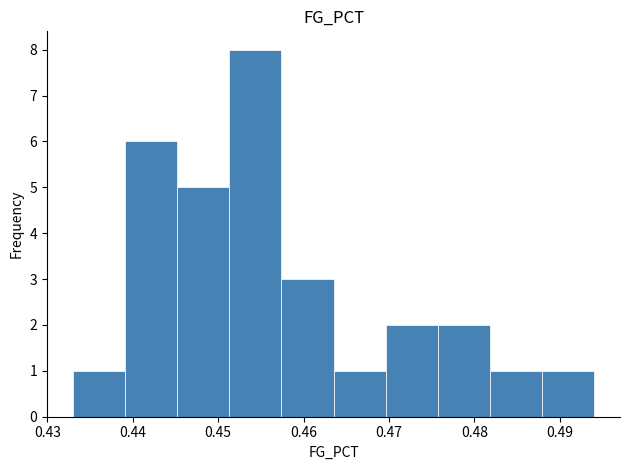

Which range on the x-axis has the tallest bar?

0.451 to 0.457